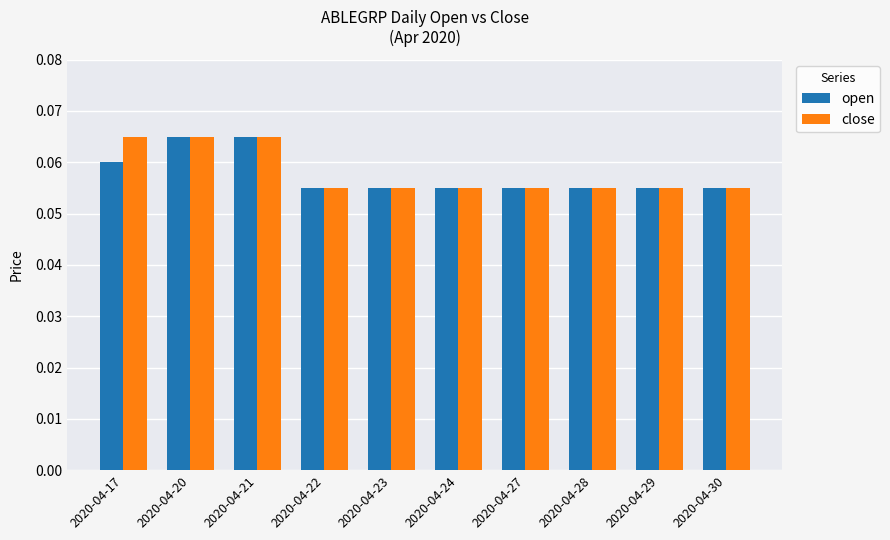

How many groups of bars are there?

10